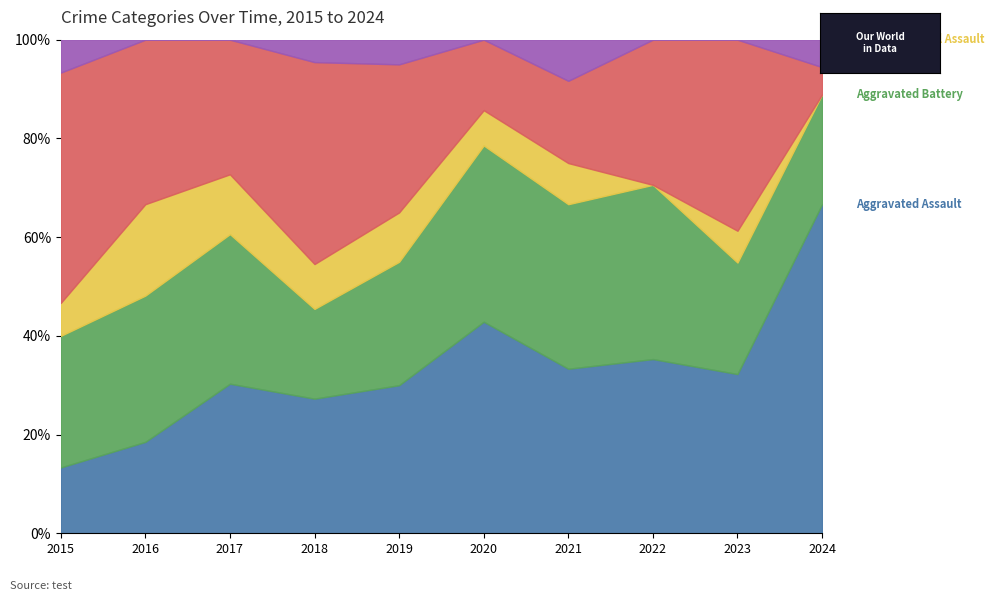

What is the total value across all series at 2016?

100.0